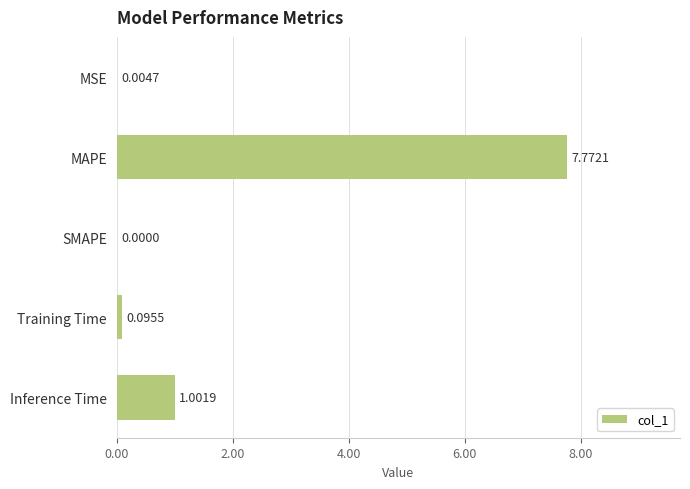

Which has a higher value, Inference Time or MSE?

Inference Time